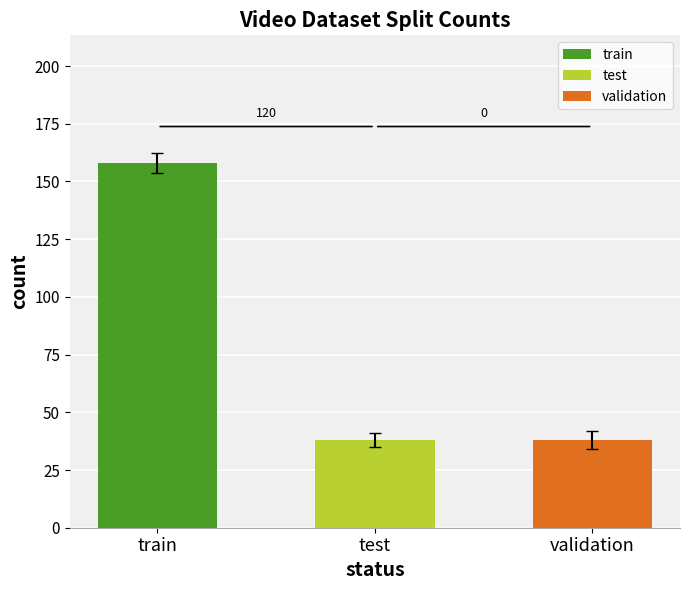

Rank the categories by value from highest to lowest.

train, validation, test